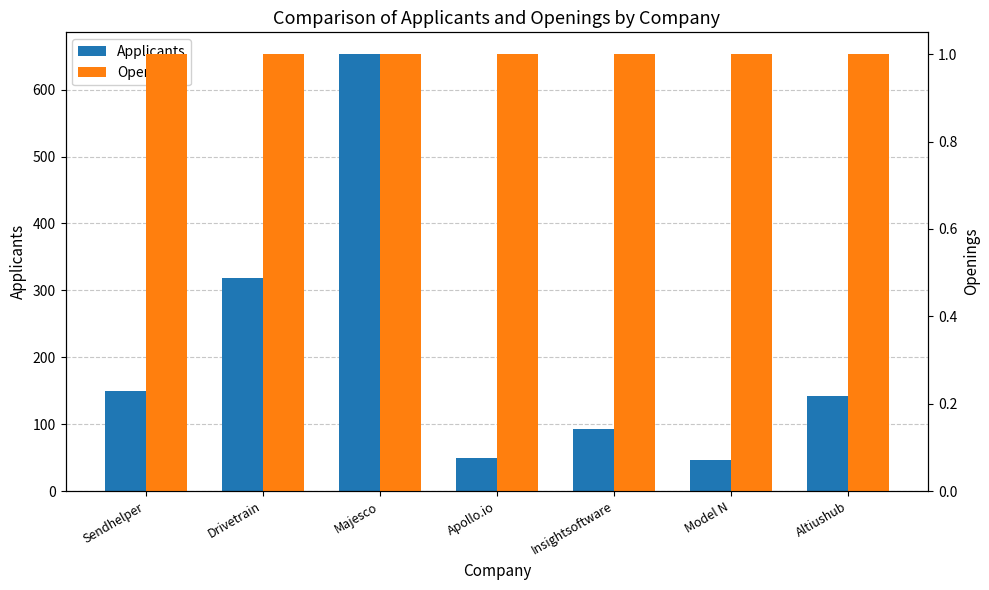

What is the minimum value for Openings?

1